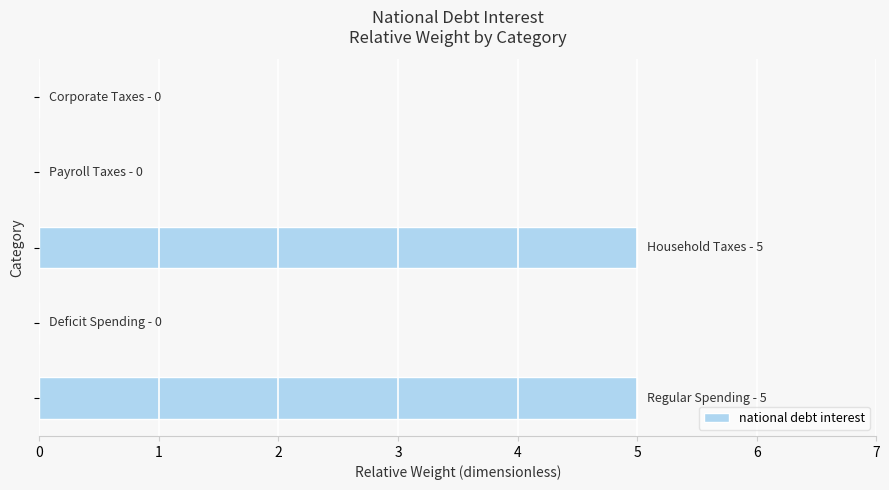

How many distinct data groups are displayed?

1